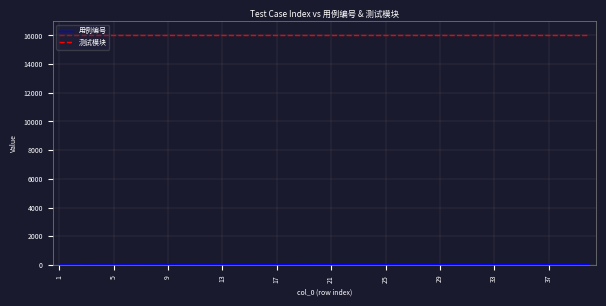

Which series has the largest total across all categories?

测试模块